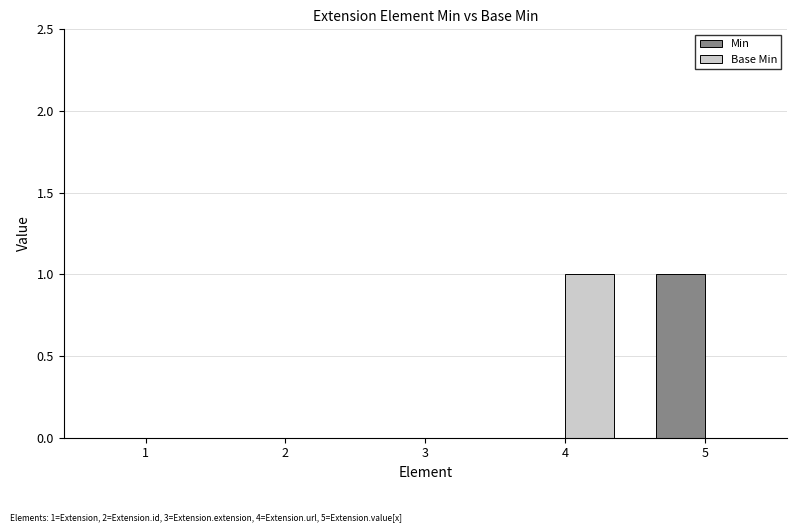

Is it true that Base Min equals 0 at 3?

True